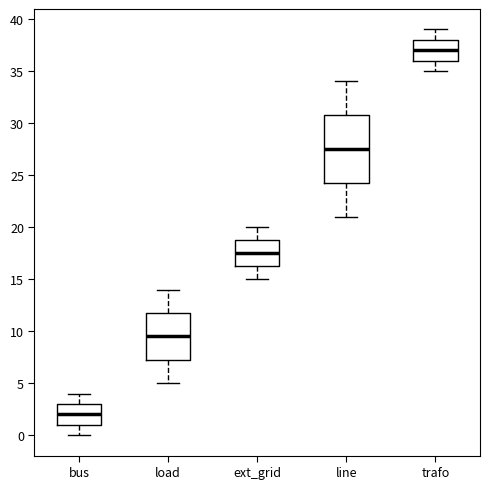

Reading left to right, read every box against the y-axis: the position of its median line, the range the box covers, and the ends of its whiskers. The values are not printed on the chart, so give them approximately, as read against the axis.

bus: median 2.0, box 1.0 to 3.0, whiskers 0.0 to 4.0
load: median 9.5, box 7.5 to 12.0, whiskers 5.0 to 14.0
ext_grid: median 17.5, box 16.5 to 19.0, whiskers 15.0 to 20.0
line: median 27.5, box 24.5 to 31.0, whiskers 21.0 to 34.0
trafo: median 37.0, box 36.0 to 38.0, whiskers 35.0 to 39.0